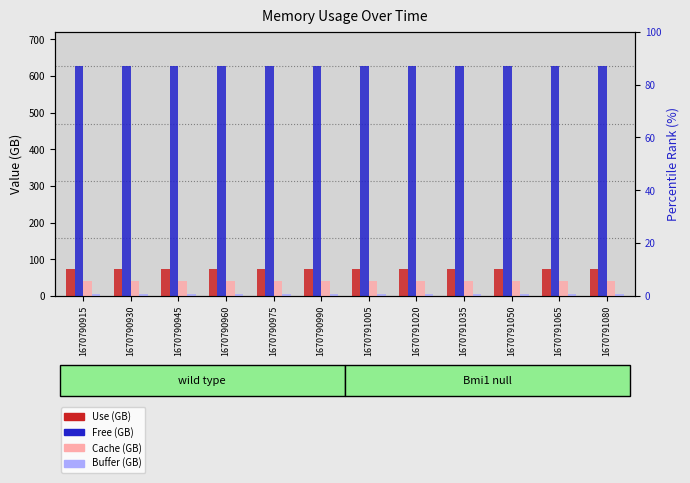

How many bars are there in each group?

4